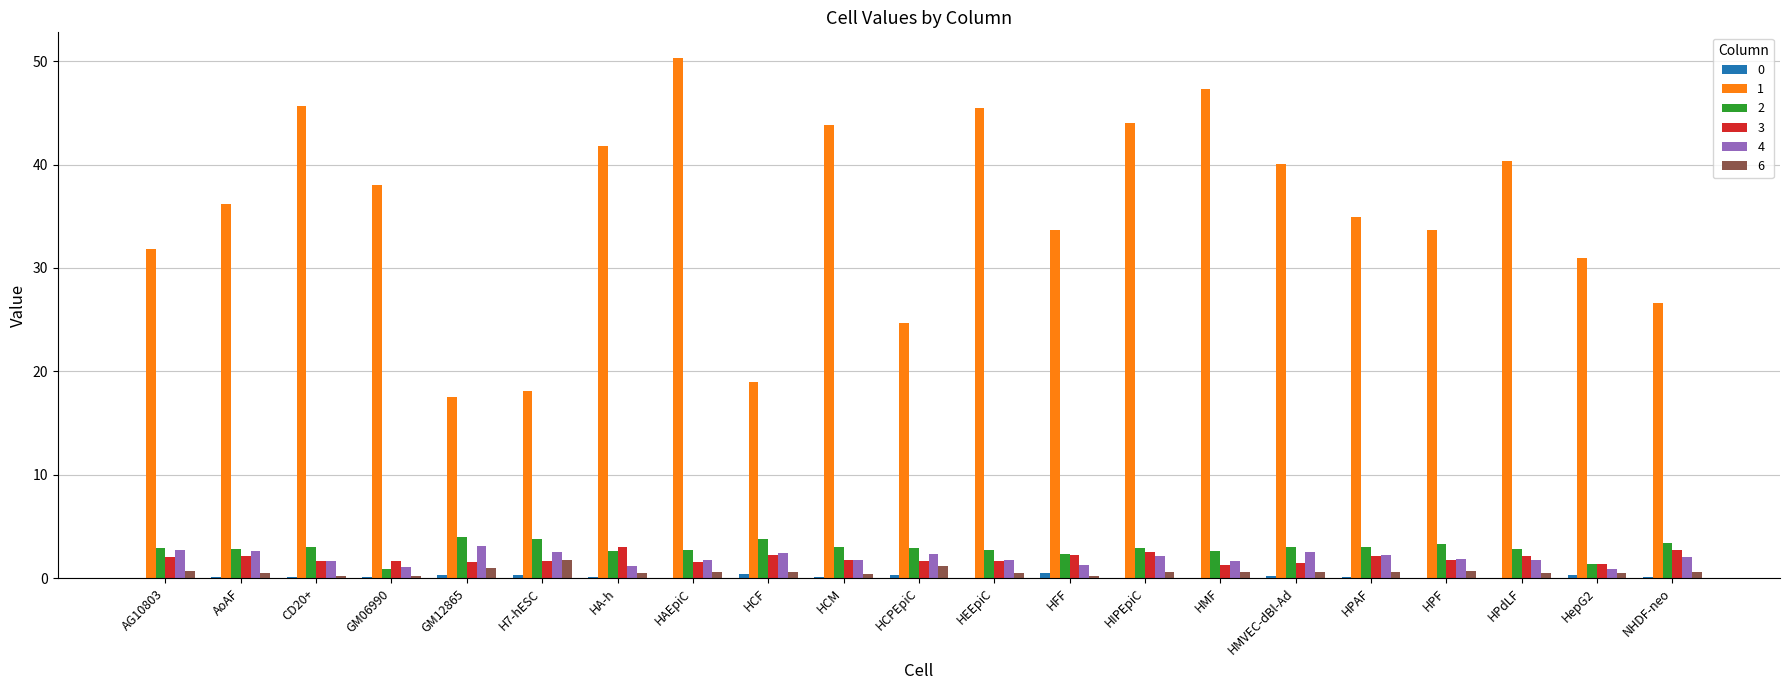

The value of 3 at AoAF is 2.2. True or false?

True